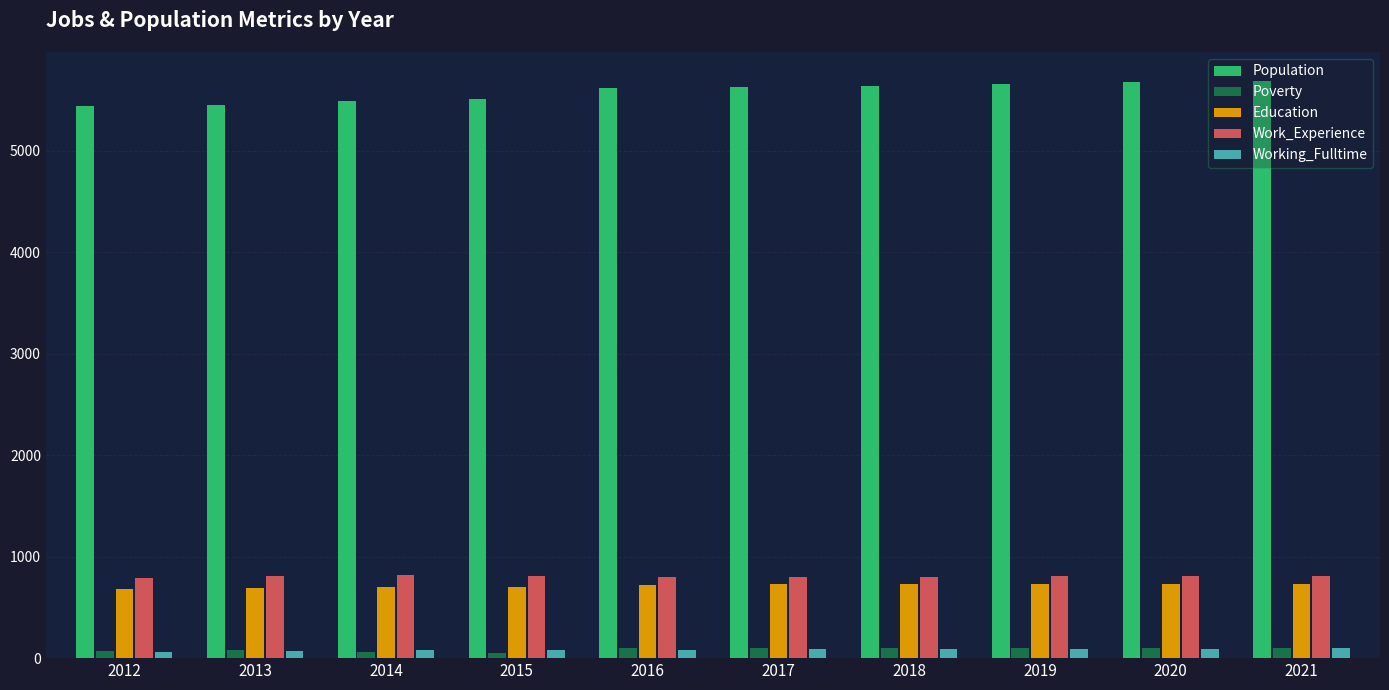

What is the greatest value displayed?

5689